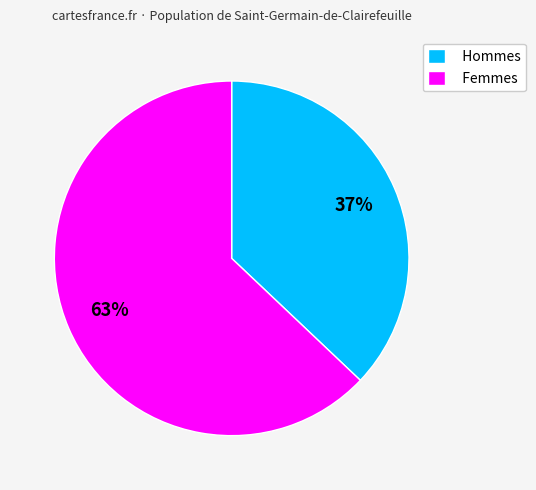

What is the smallest slice in the pie chart?

Hommes